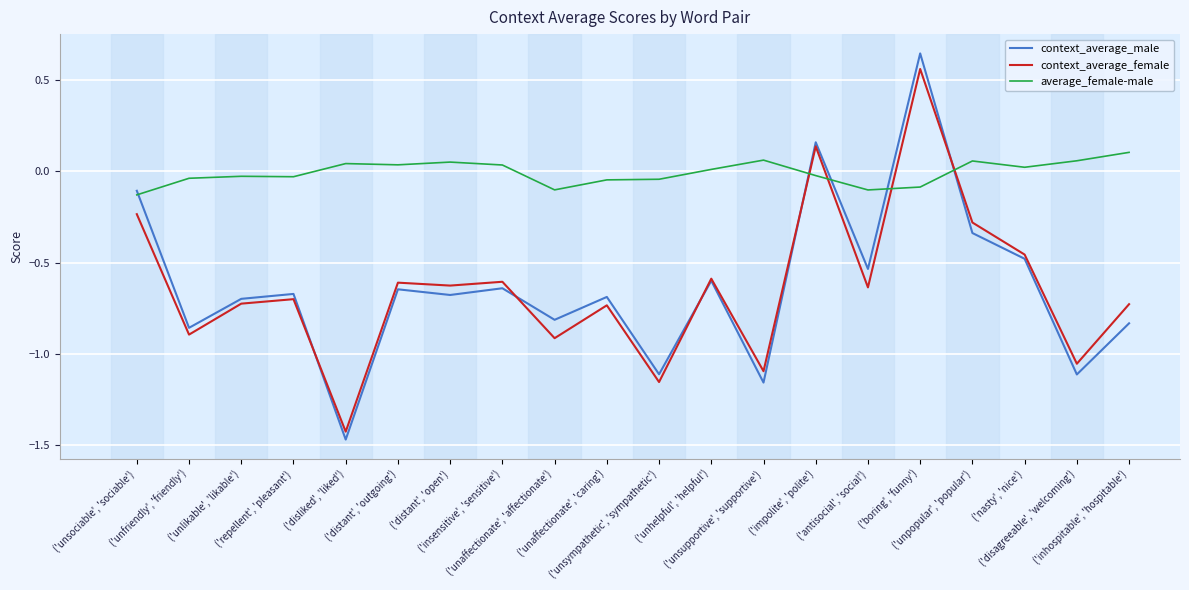

True or false: average_female-male has a value of 0.1 at ('distant', 'open').

True